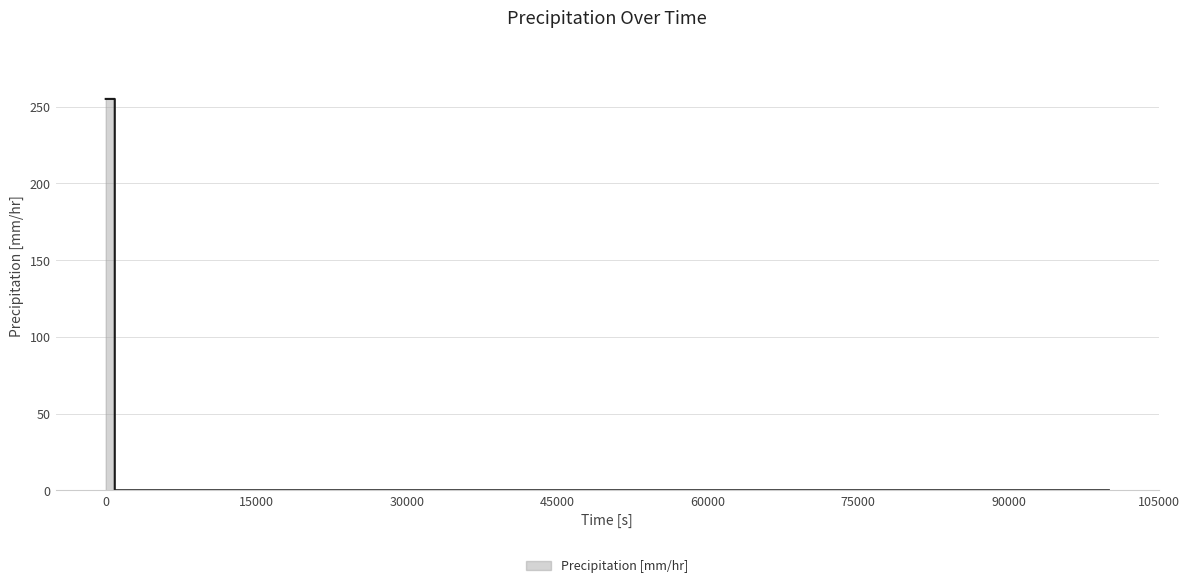

What is the difference between the maximum and minimum values?

255.0